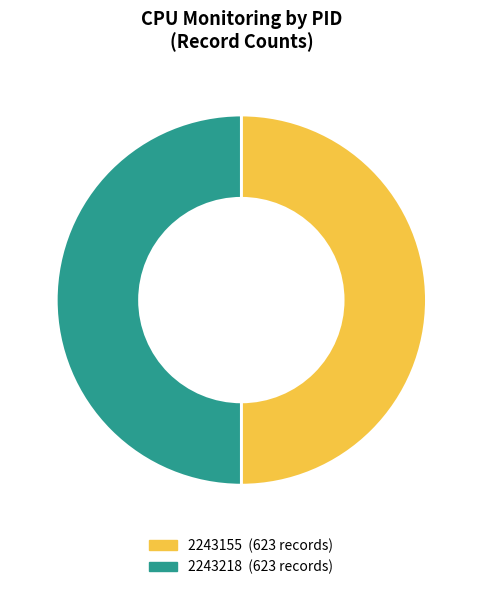

True or false: 2243155 accounts for 50% of the total.

True